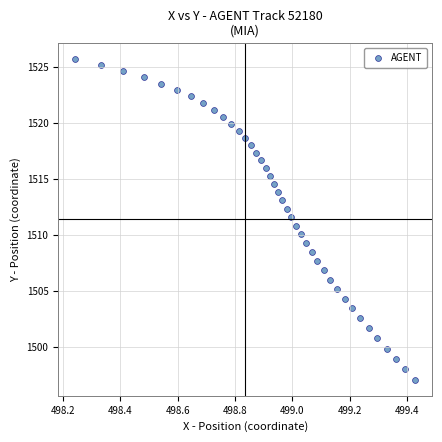

What is the range of X values (max minus min)?

1.2